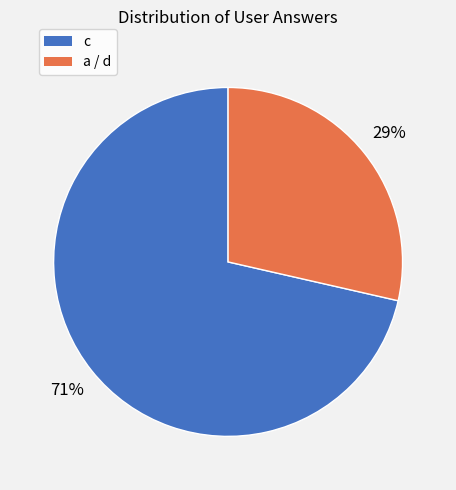

The a / d slice represents 29% of the pie. True or false?

True